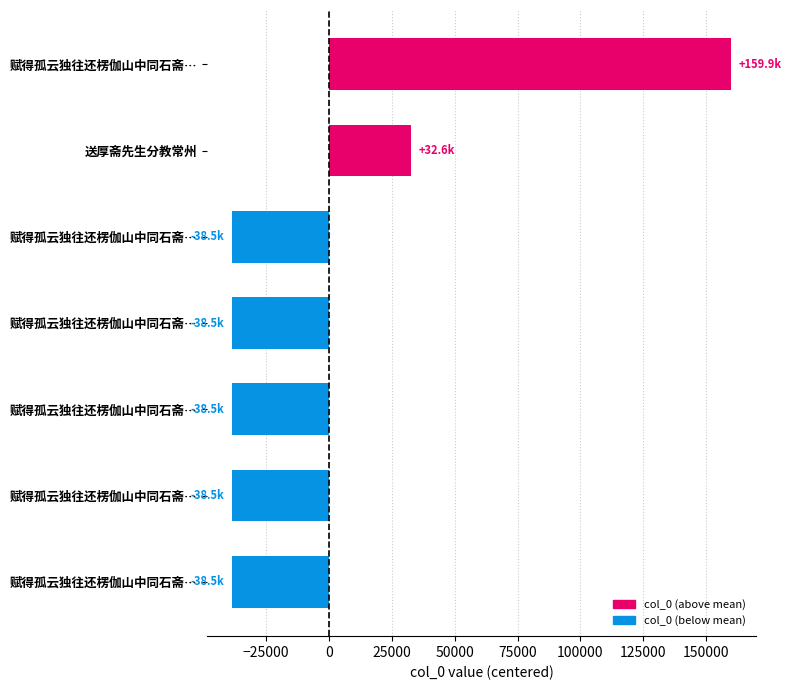

Which category has the lowest value across all series?

赋得孤云独往还楞伽山中同石斋先生分韵 其一